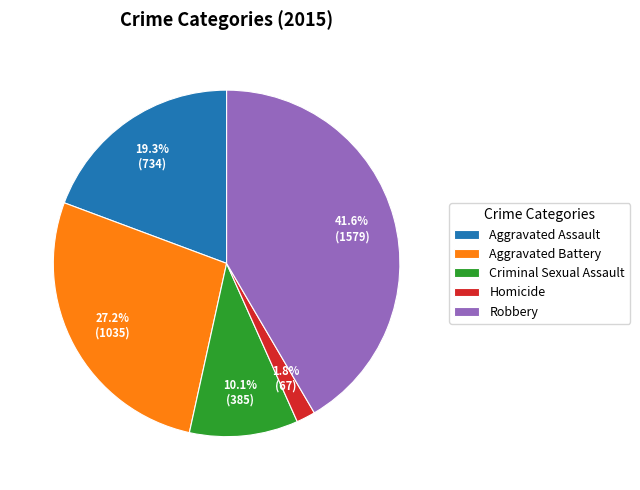

Which category has the biggest portion of the pie?

Robbery